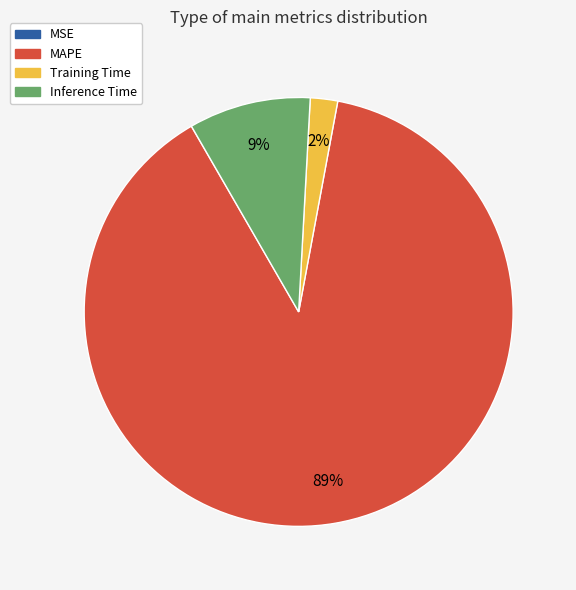

Does Training Time represent more than half of the total?

No